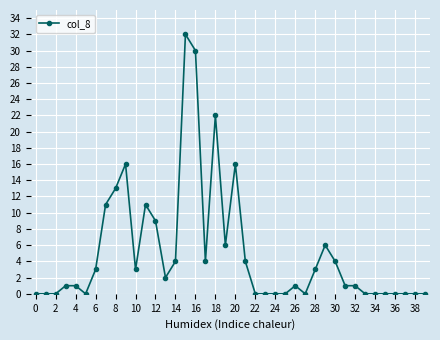

True or false: there are more than 0 points higher than both neighbors.

True